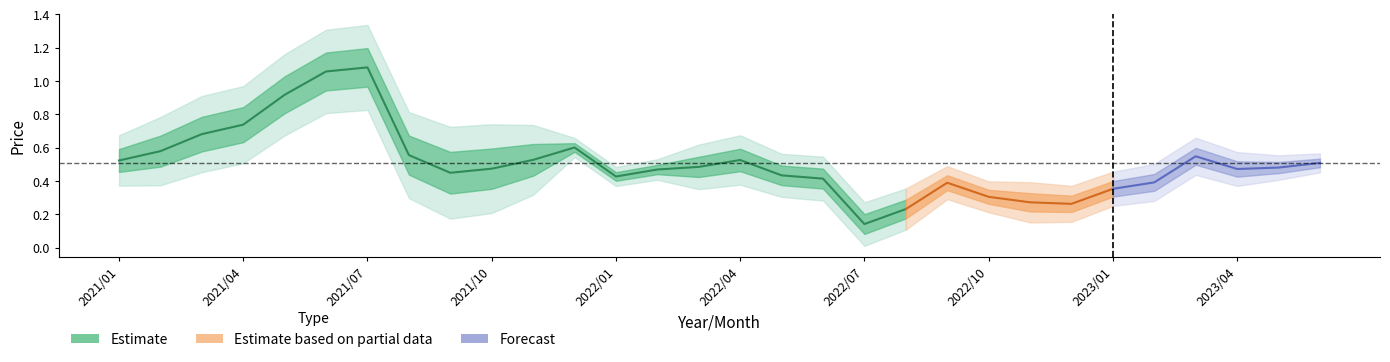

Read the value at 2021/12.

0.6